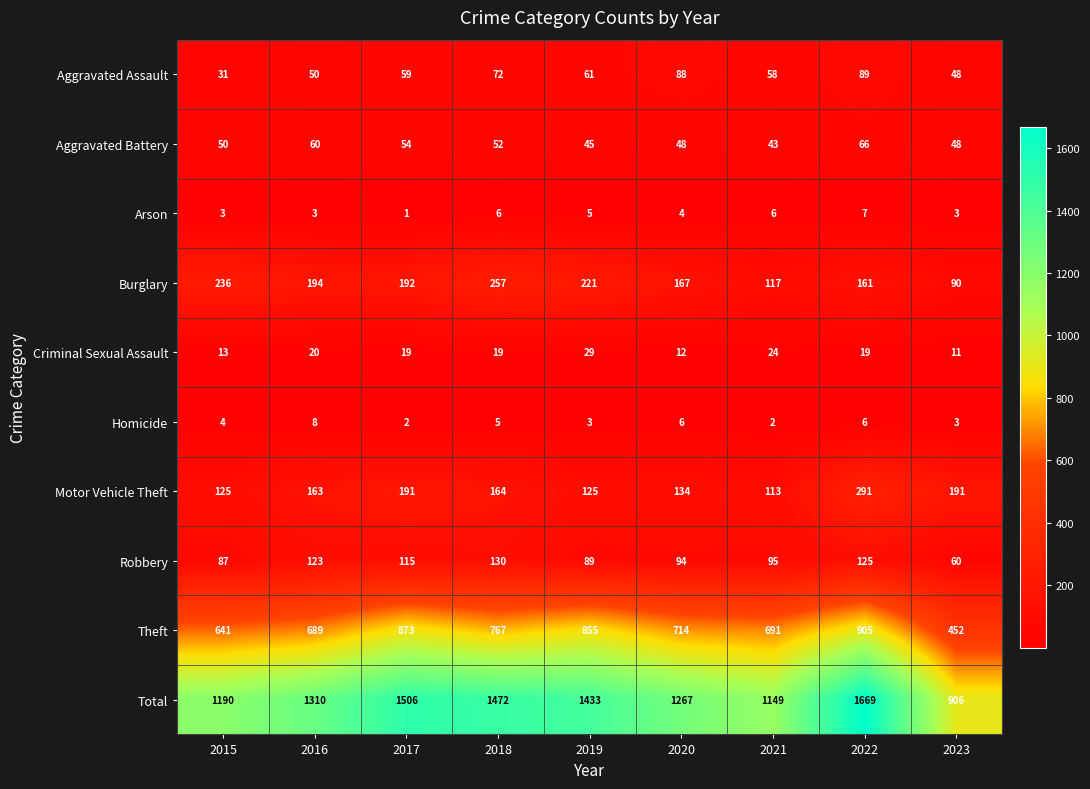

At how many categories does at least one series exceed 797?

9